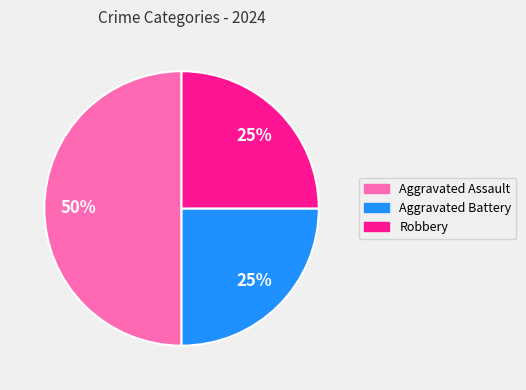

The Aggravated Assault slice represents 50% of the pie. True or false?

True